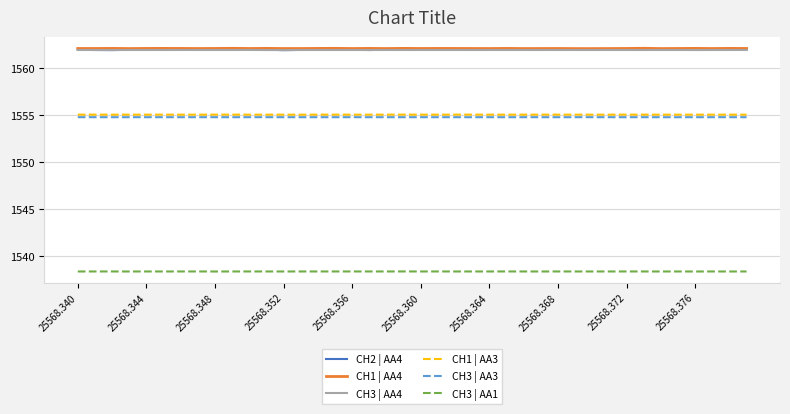

Which series has the largest range (max minus min)?

CH2 | AA4